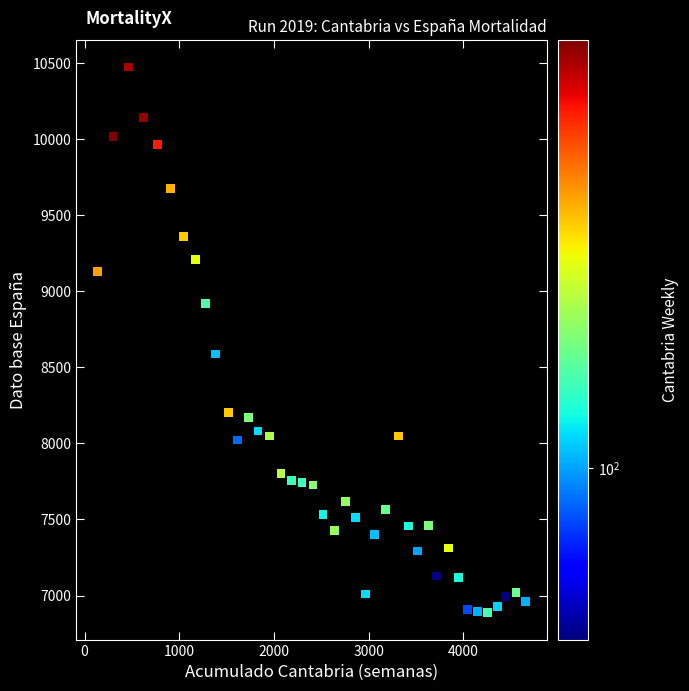

What Y value in the scatter plot is closest to 8681?

8588